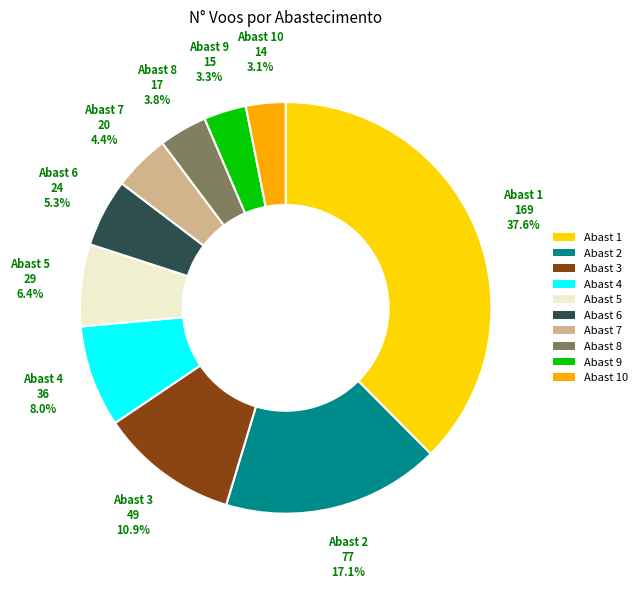

Does any single category account for the majority?

No